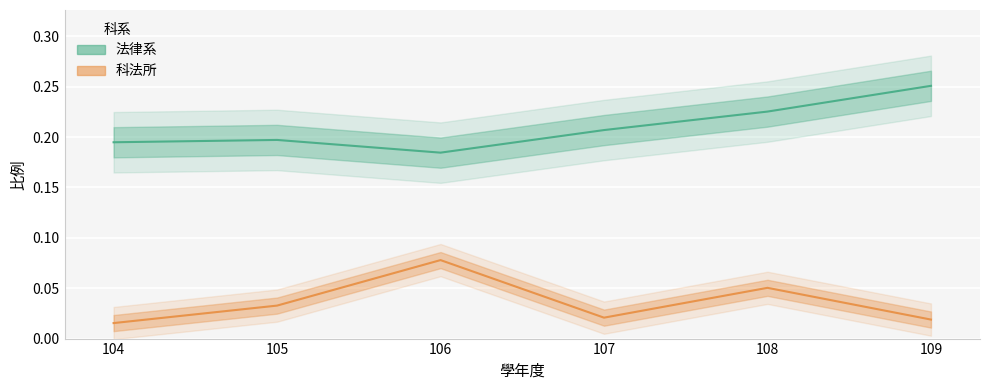

At 107, list the series in order from smallest to largest.

科法所, 法律系